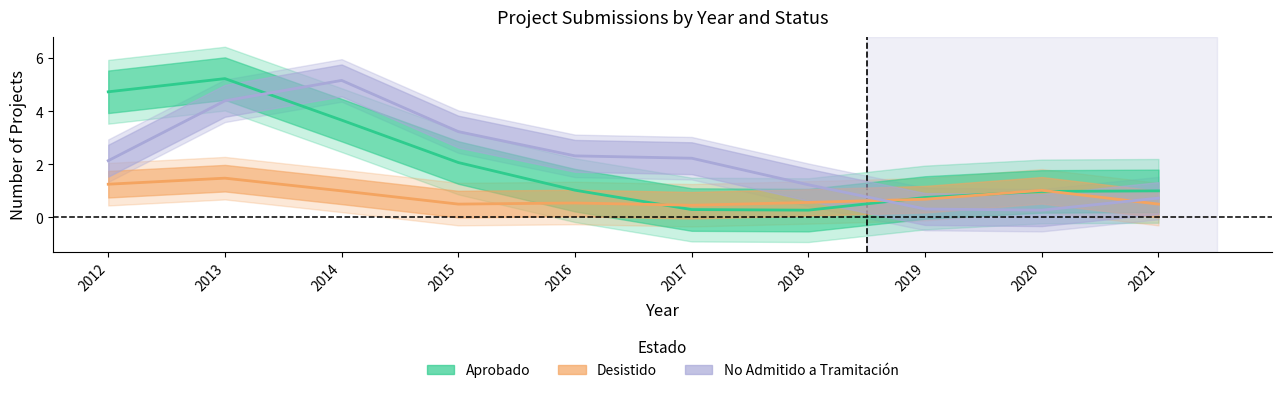

True or false: Aprobado has more than 0 interior local peaks.

True